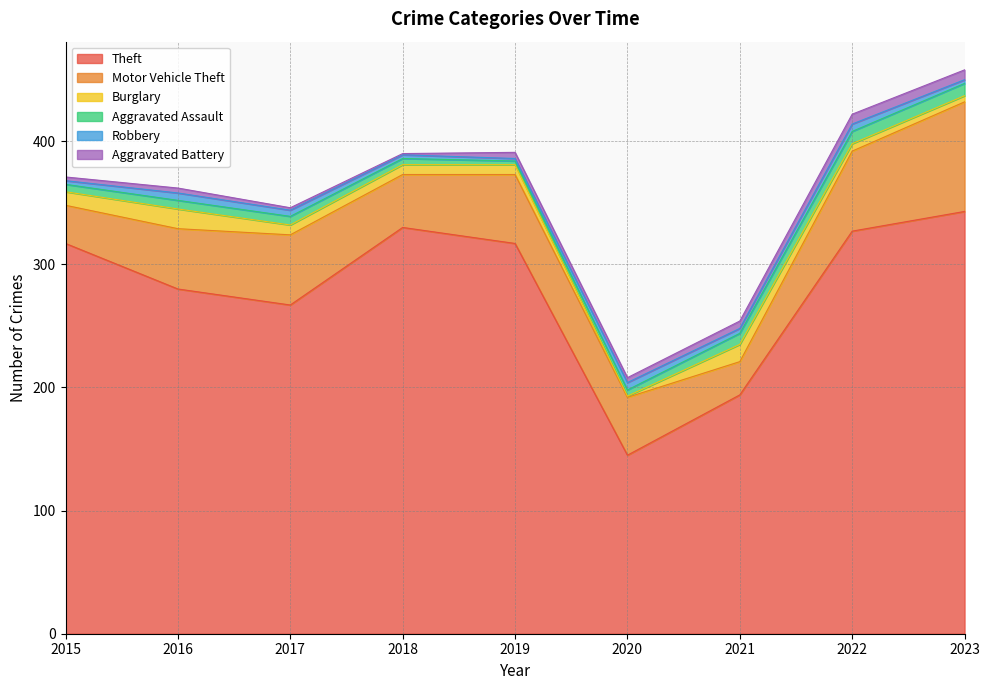

How many data points in Theft are less than 317?

4